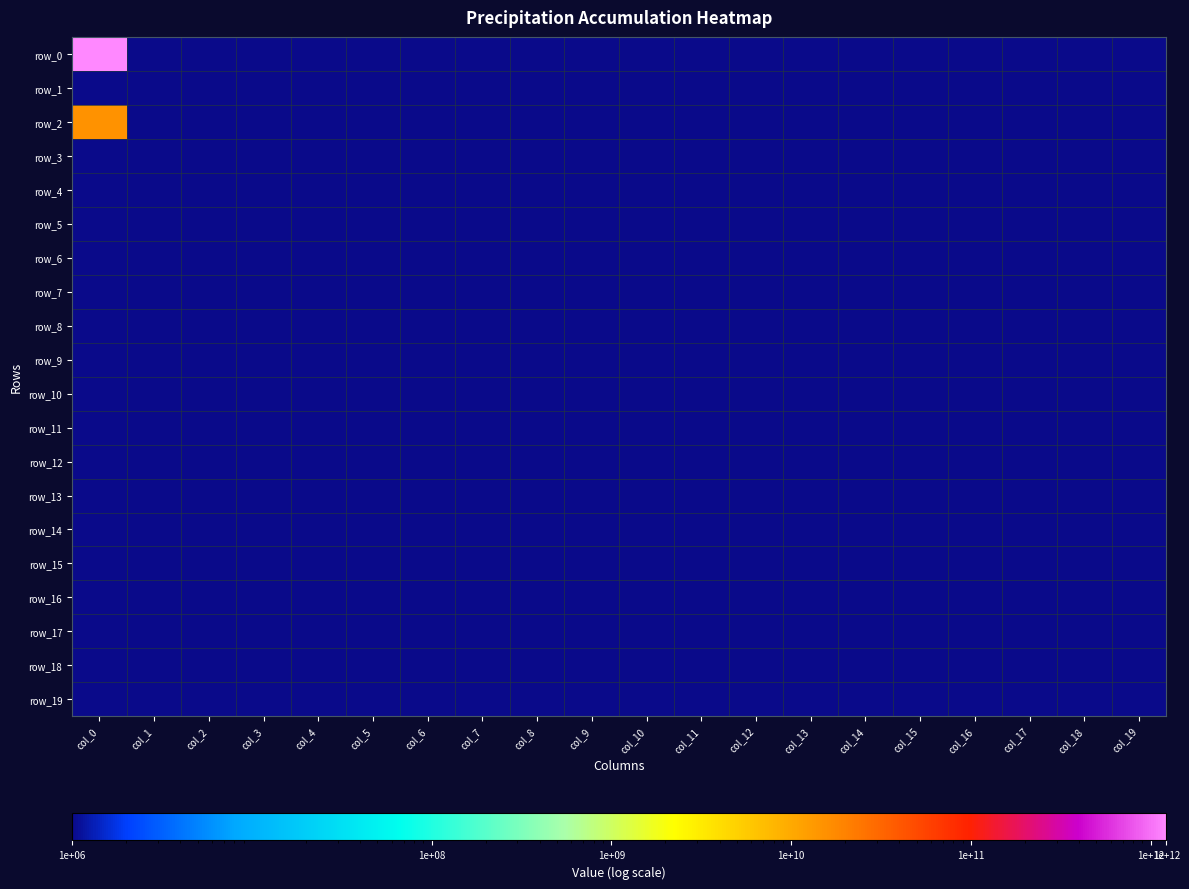

Reading left to right, extract all data points from this chart.

row_0: col_0=1225000000000	col_1=1000000	col_2=1000000	col_3=1000000	col_4=1000000	col_5=1000000	col_6=1000000	col_7=1000000	col_8=1000000	col_9=1000000	col_10=1000000	col_11=1000000	col_12=1000000	col_13=1000000	col_14=1000000	col_15=1000000	col_16=1000000	col_17=1000000	col_18=1000000	col_19=1000000
row_1: col_0=1000000	col_1=1000000	col_2=1000000	col_3=1000000	col_4=1000000	col_5=1000000	col_6=1000000	col_7=1000000	col_8=1000000	col_9=1000000	col_10=1000000	col_11=1000000	col_12=1000000	col_13=1000000	col_14=1000000	col_15=1000000	col_16=1000000	col_17=1000000	col_18=1000000	col_19=1000000
row_2: col_0=15000000000	col_1=1000000	col_2=1000000	col_3=1000000	col_4=1000000	col_5=1000000	col_6=1000000	col_7=1000000	col_8=1000000	col_9=1000000	col_10=1000000	col_11=1000000	col_12=1000000	col_13=1000000	col_14=1000000	col_15=1000000	col_16=1000000	col_17=1000000	col_18=1000000	col_19=1000000
row_3: col_0=1000000	col_1=1000000	col_2=1000000	col_3=1000000	col_4=1000000	col_5=1000000	col_6=1000000	col_7=1000000	col_8=1000000	col_9=1000000	col_10=1000000	col_11=1000000	col_12=1000000	col_13=1000000	col_14=1000000	col_15=1000000	col_16=1000000	col_17=1000000	col_18=1000000	col_19=1000000
row_4: col_0=1000000	col_1=1000000	col_2=1000000	col_3=1000000	col_4=1000000	col_5=1000000	col_6=1000000	col_7=1000000	col_8=1000000	col_9=1000000	col_10=1000000	col_11=1000000	col_12=1000000	col_13=1000000	col_14=1000000	col_15=1000000	col_16=1000000	col_17=1000000	col_18=1000000	col_19=1000000
row_5: col_0=1000000	col_1=1000000	col_2=1000000	col_3=1000000	col_4=1000000	col_5=1000000	col_6=1000000	col_7=1000000	col_8=1000000	col_9=1000000	col_10=1000000	col_11=1000000	col_12=1000000	col_13=1000000	col_14=1000000	col_15=1000000	col_16=1000000	col_17=1000000	col_18=1000000	col_19=1000000
row_6: col_0=1000000	col_1=1000000	col_2=1000000	col_3=1000000	col_4=1000000	col_5=1000000	col_6=1000000	col_7=1000000	col_8=1000000	col_9=1000000	col_10=1000000	col_11=1000000	col_12=1000000	col_13=1000000	col_14=1000000	col_15=1000000	col_16=1000000	col_17=1000000	col_18=1000000	col_19=1000000
row_7: col_0=1000000	col_1=1000000	col_2=1000000	col_3=1000000	col_4=1000000	col_5=1000000	col_6=1000000	col_7=1000000	col_8=1000000	col_9=1000000	col_10=1000000	col_11=1000000	col_12=1000000	col_13=1000000	col_14=1000000	col_15=1000000	col_16=1000000	col_17=1000000	col_18=1000000	col_19=1000000
row_8: col_0=1000000	col_1=1000000	col_2=1000000	col_3=1000000	col_4=1000000	col_5=1000000	col_6=1000000	col_7=1000000	col_8=1000000	col_9=1000000	col_10=1000000	col_11=1000000	col_12=1000000	col_13=1000000	col_14=1000000	col_15=1000000	col_16=1000000	col_17=1000000	col_18=1000000	col_19=1000000
row_9: col_0=1000000	col_1=1000000	col_2=1000000	col_3=1000000	col_4=1000000	col_5=1000000	col_6=1000000	col_7=1000000	col_8=1000000	col_9=1000000	col_10=1000000	col_11=1000000	col_12=1000000	col_13=1000000	col_14=1000000	col_15=1000000	col_16=1000000	col_17=1000000	col_18=1000000	col_19=1000000
row_10: col_0=1000000	col_1=1000000	col_2=1000000	col_3=1000000	col_4=1000000	col_5=1000000	col_6=1000000	col_7=1000000	col_8=1000000	col_9=1000000	col_10=1000000	col_11=1000000	col_12=1000000	col_13=1000000	col_14=1000000	col_15=1000000	col_16=1000000	col_17=1000000	col_18=1000000	col_19=1000000
row_11: col_0=1000000	col_1=1000000	col_2=1000000	col_3=1000000	col_4=1000000	col_5=1000000	col_6=1000000	col_7=1000000	col_8=1000000	col_9=1000000	col_10=1000000	col_11=1000000	col_12=1000000	col_13=1000000	col_14=1000000	col_15=1000000	col_16=1000000	col_17=1000000	col_18=1000000	col_19=1000000
row_12: col_0=1000000	col_1=1000000	col_2=1000000	col_3=1000000	col_4=1000000	col_5=1000000	col_6=1000000	col_7=1000000	col_8=1000000	col_9=1000000	col_10=1000000	col_11=1000000	col_12=1000000	col_13=1000000	col_14=1000000	col_15=1000000	col_16=1000000	col_17=1000000	col_18=1000000	col_19=1000000
row_13: col_0=1000000	col_1=1000000	col_2=1000000	col_3=1000000	col_4=1000000	col_5=1000000	col_6=1000000	col_7=1000000	col_8=1000000	col_9=1000000	col_10=1000000	col_11=1000000	col_12=1000000	col_13=1000000	col_14=1000000	col_15=1000000	col_16=1000000	col_17=1000000	col_18=1000000	col_19=1000000
row_14: col_0=1000000	col_1=1000000	col_2=1000000	col_3=1000000	col_4=1000000	col_5=1000000	col_6=1000000	col_7=1000000	col_8=1000000	col_9=1000000	col_10=1000000	col_11=1000000	col_12=1000000	col_13=1000000	col_14=1000000	col_15=1000000	col_16=1000000	col_17=1000000	col_18=1000000	col_19=1000000
row_15: col_0=1000000	col_1=1000000	col_2=1000000	col_3=1000000	col_4=1000000	col_5=1000000	col_6=1000000	col_7=1000000	col_8=1000000	col_9=1000000	col_10=1000000	col_11=1000000	col_12=1000000	col_13=1000000	col_14=1000000	col_15=1000000	col_16=1000000	col_17=1000000	col_18=1000000	col_19=1000000
row_16: col_0=1000000	col_1=1000000	col_2=1000000	col_3=1000000	col_4=1000000	col_5=1000000	col_6=1000000	col_7=1000000	col_8=1000000	col_9=1000000	col_10=1000000	col_11=1000000	col_12=1000000	col_13=1000000	col_14=1000000	col_15=1000000	col_16=1000000	col_17=1000000	col_18=1000000	col_19=1000000
row_17: col_0=1000000	col_1=1000000	col_2=1000000	col_3=1000000	col_4=1000000	col_5=1000000	col_6=1000000	col_7=1000000	col_8=1000000	col_9=1000000	col_10=1000000	col_11=1000000	col_12=1000000	col_13=1000000	col_14=1000000	col_15=1000000	col_16=1000000	col_17=1000000	col_18=1000000	col_19=1000000
row_18: col_0=1000000	col_1=1000000	col_2=1000000	col_3=1000000	col_4=1000000	col_5=1000000	col_6=1000000	col_7=1000000	col_8=1000000	col_9=1000000	col_10=1000000	col_11=1000000	col_12=1000000	col_13=1000000	col_14=1000000	col_15=1000000	col_16=1000000	col_17=1000000	col_18=1000000	col_19=1000000
row_19: col_0=1000000	col_1=1000000	col_2=1000000	col_3=1000000	col_4=1000000	col_5=1000000	col_6=1000000	col_7=1000000	col_8=1000000	col_9=1000000	col_10=1000000	col_11=1000000	col_12=1000000	col_13=1000000	col_14=1000000	col_15=1000000	col_16=1000000	col_17=1000000	col_18=1000000	col_19=1000000